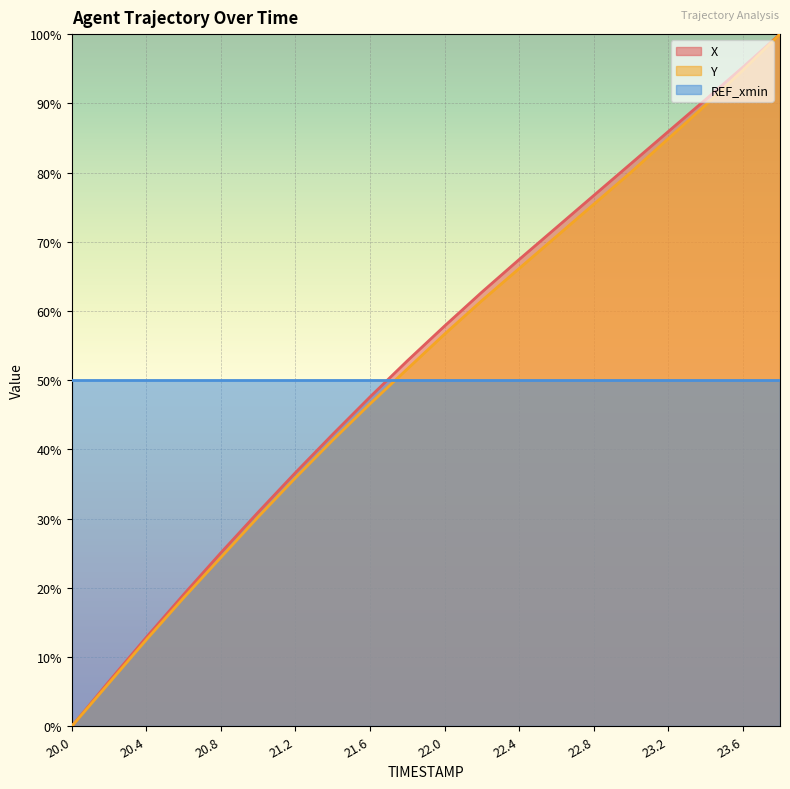

Reading left to right, transcribe all the data shown in this chart.

X: 0.0	6.5	12.9	19.0	25.1	30.9	36.6	42.2	47.6	52.8	57.8	62.7	67.4	72.0	76.7	81.3	85.9	90.5	95.2	100.0
Y: 0.0	6.2	12.5	18.5	24.4	30.2	35.9	41.3	46.6	51.6	56.7	61.5	66.1	70.8	75.4	80.0	84.9	89.7	94.8	100.0